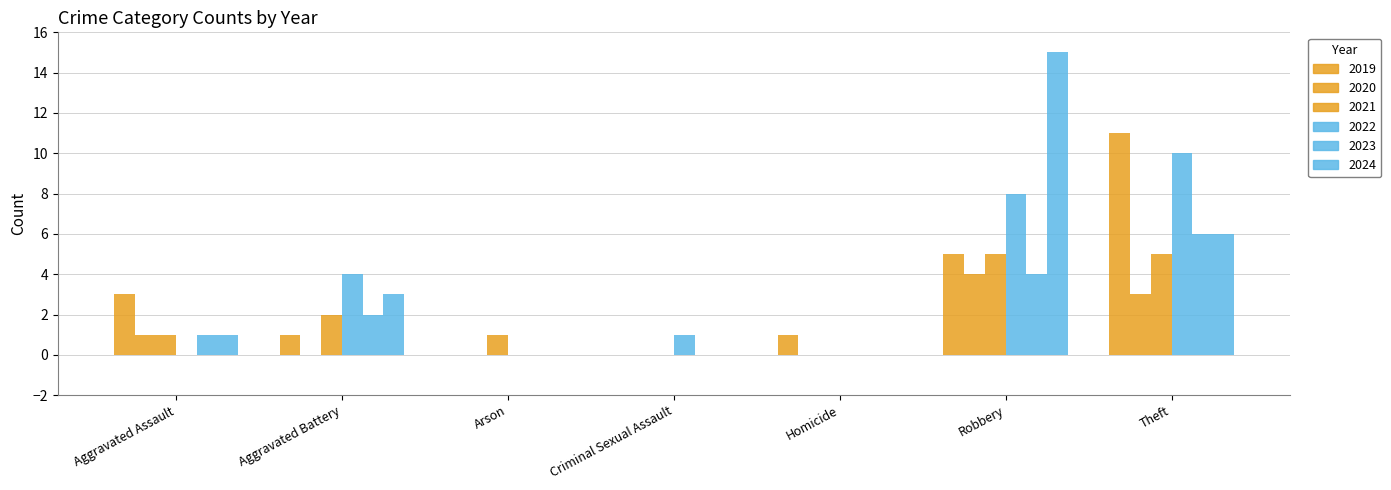

What is the highest value of the 2020 series?

4